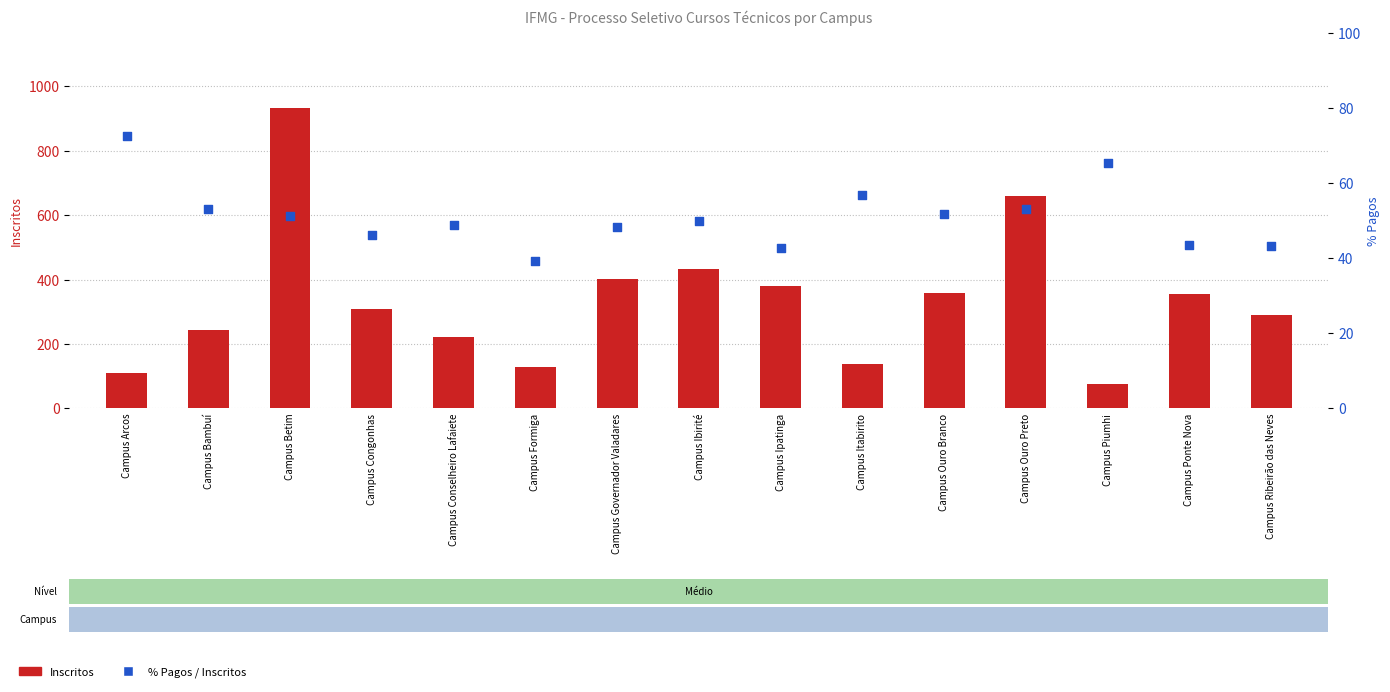

Which series reaches the maximum Y coordinate?

Inscritos